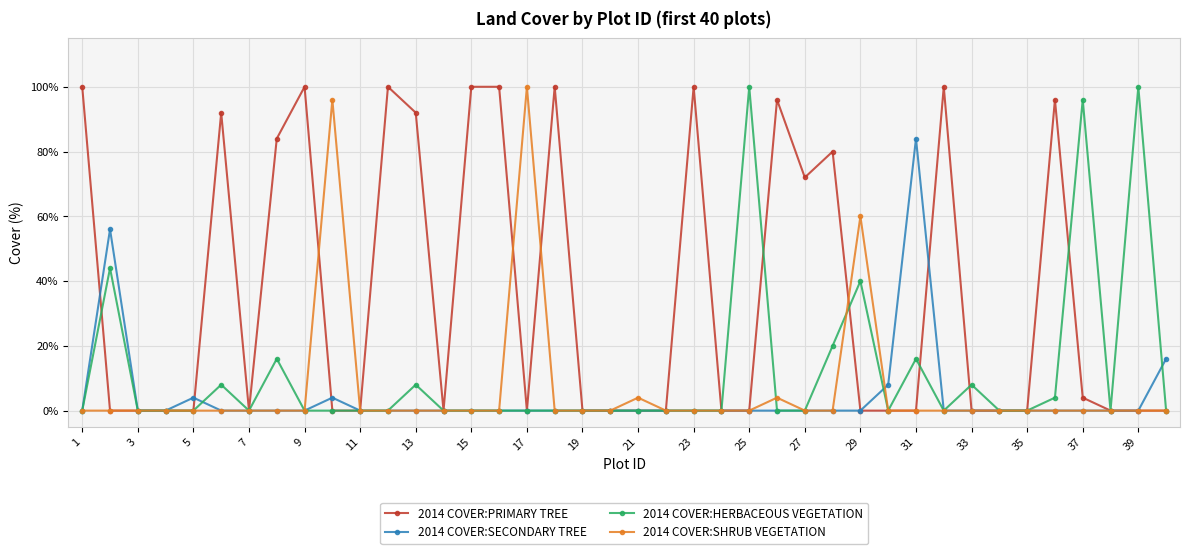

How many lines are shown in the chart?

4